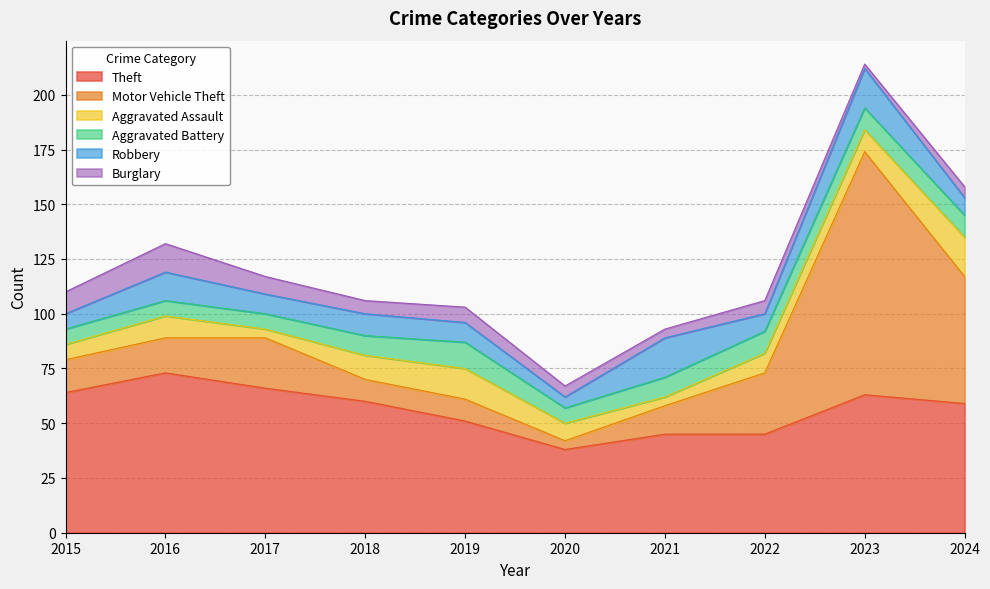

Does the chart have visible grid lines?

Yes